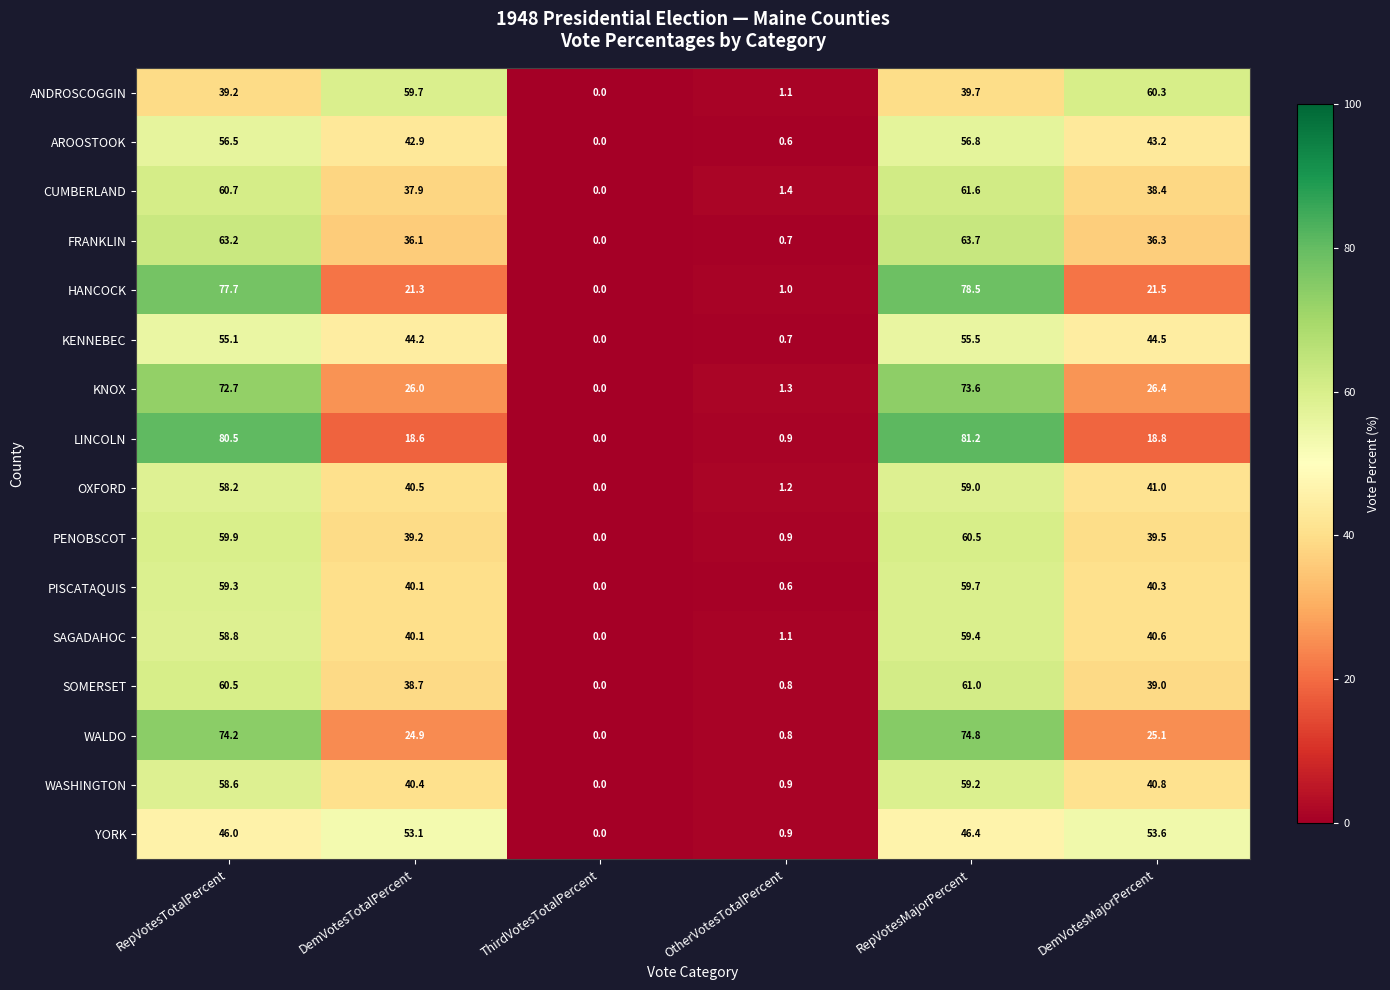

What is the spread (max minus min) of values at RepVotesTotalPercent?

41.3